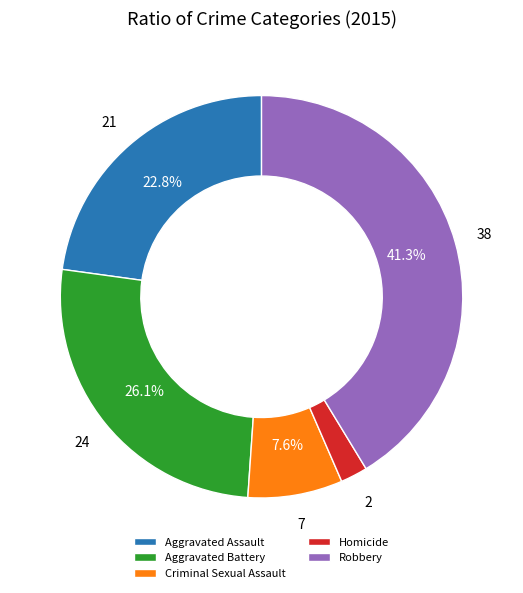

Between Aggravated Battery and Criminal Sexual Assault, which is larger?

Aggravated Battery